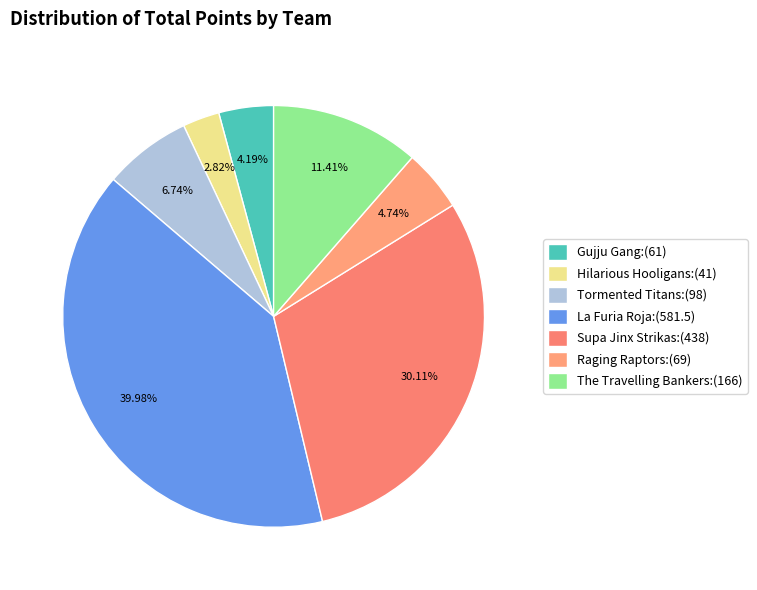

Do Gujju Gang and Tormented Titans together represent more than half of the pie?

No